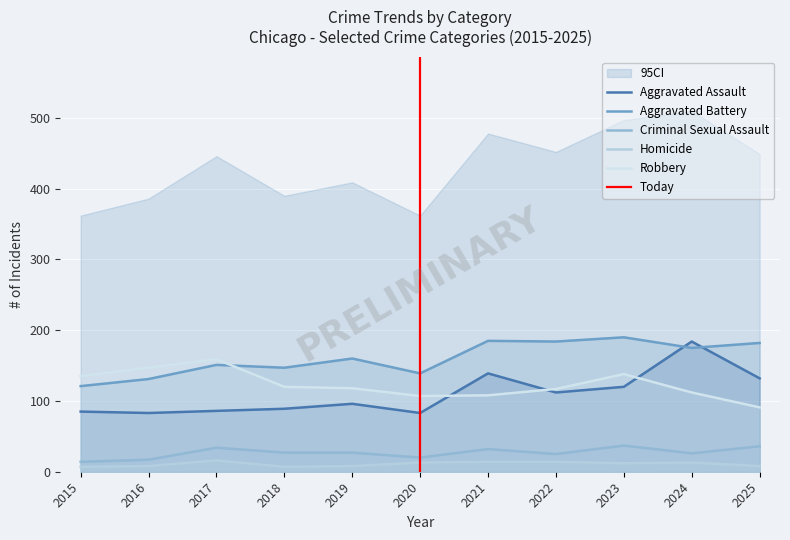

Where do Aggravated Battery and Aggravated Assault first cross each other?

2023 and 2024